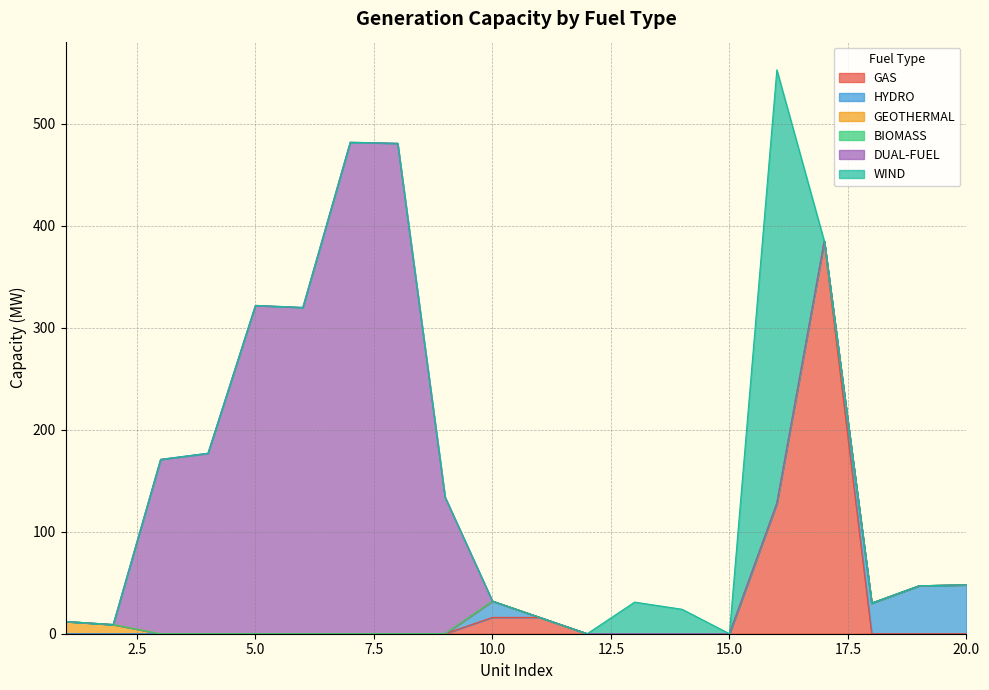

Between 16 and 12, which is larger?

16